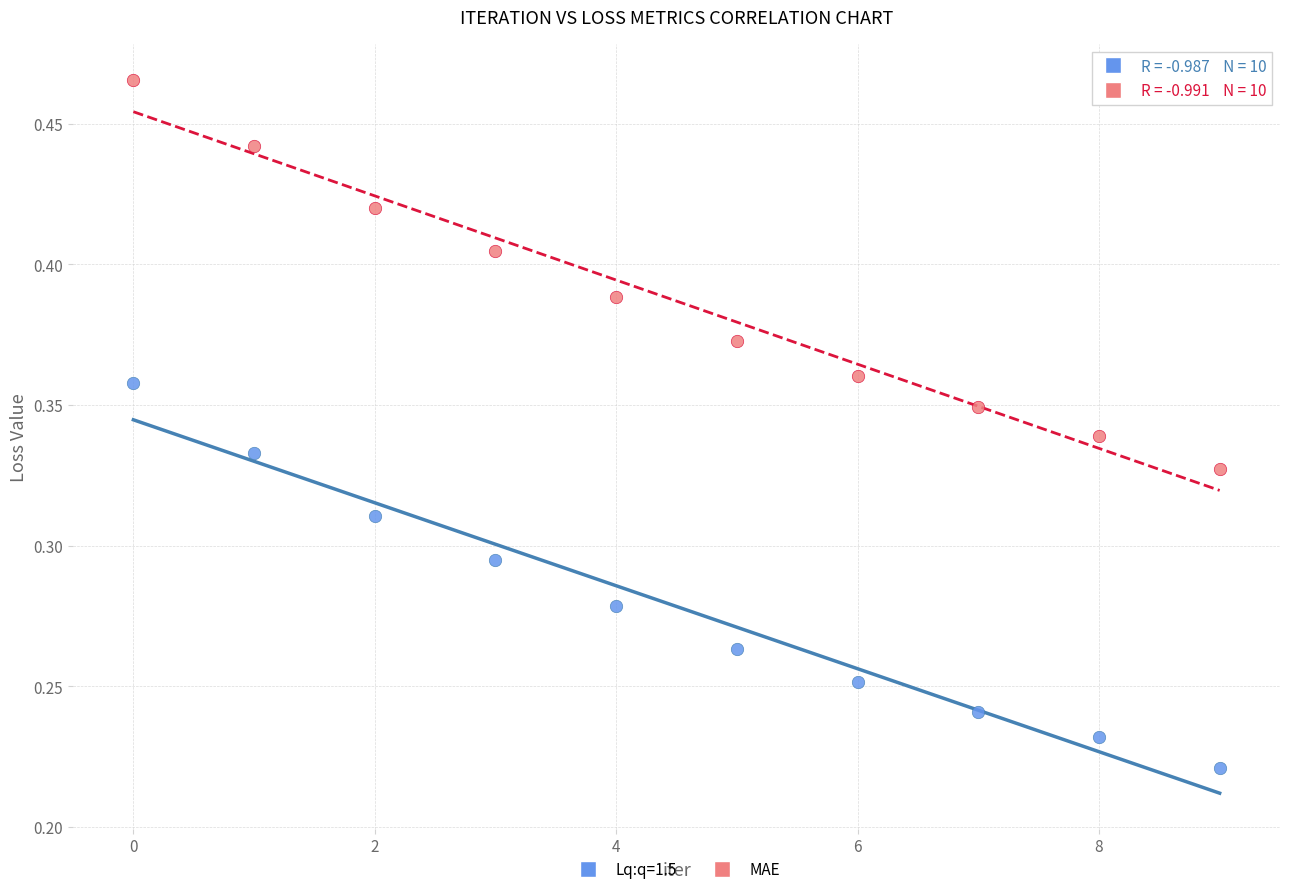

Which series has the largest Y range (max minus min)?

MAE